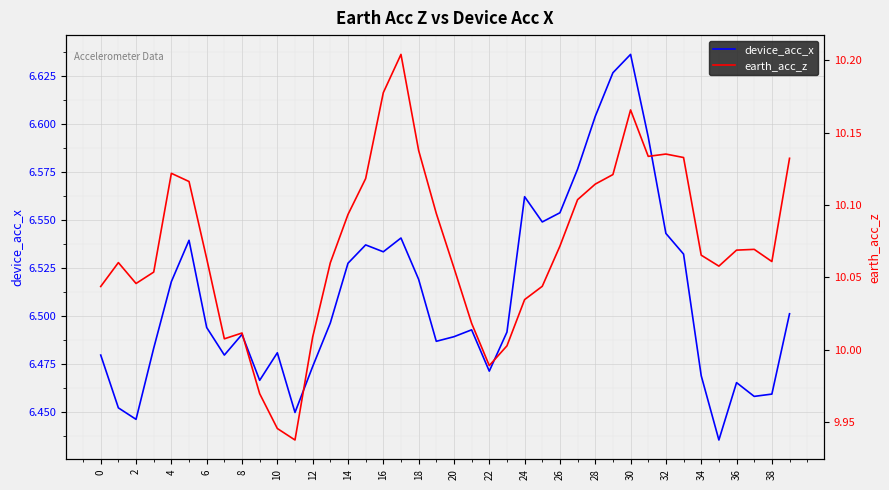

The device_acc_x series shows 2.2 at 26. True or false?

False